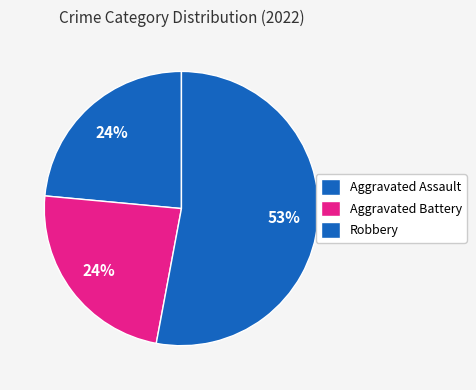

How many segments does this pie chart have?

3